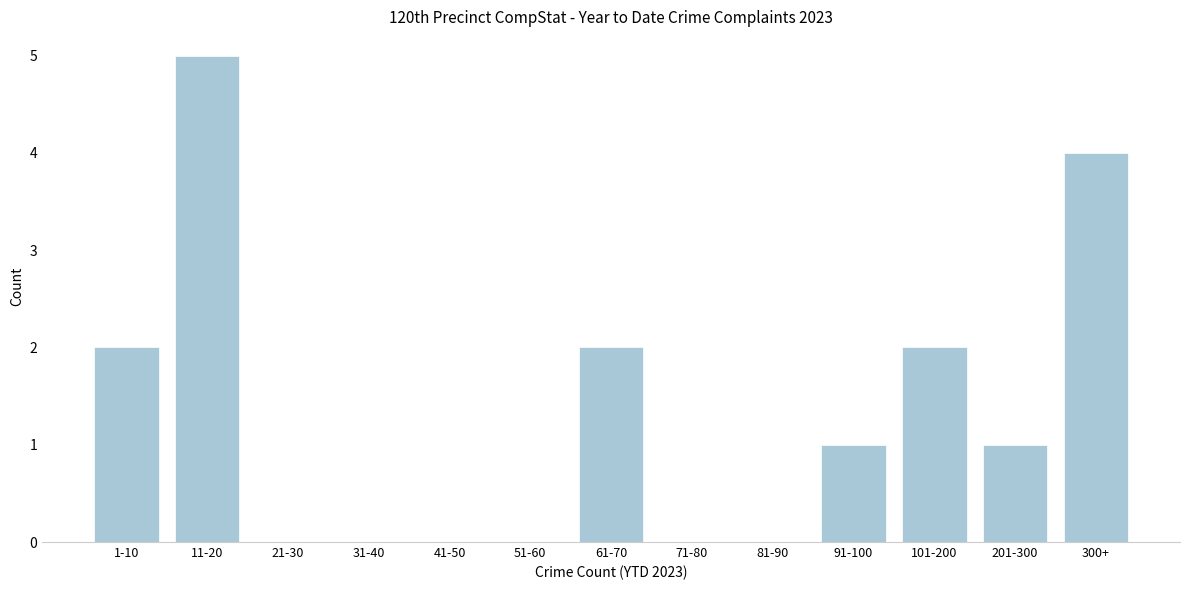

Reading left to right, extract all data points from this chart.

1-10=2	11-20=5	21-30=0	31-40=0	41-50=0	51-60=0	61-70=2	71-80=0	81-90=0	91-100=1	101-200=2	201-300=1	300+=4